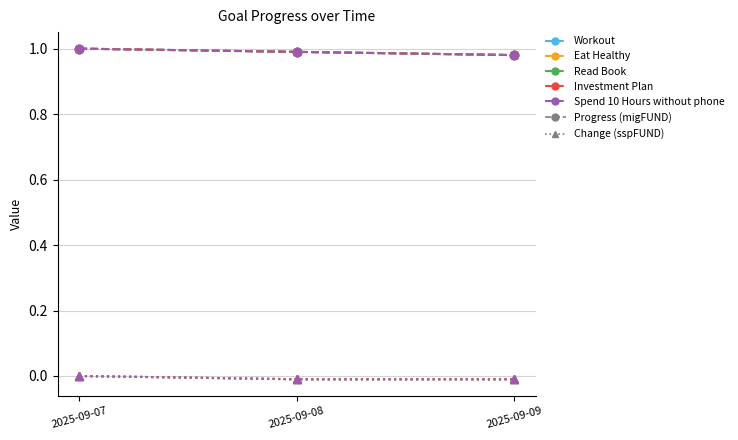

Does the chart have visible grid lines?

Yes